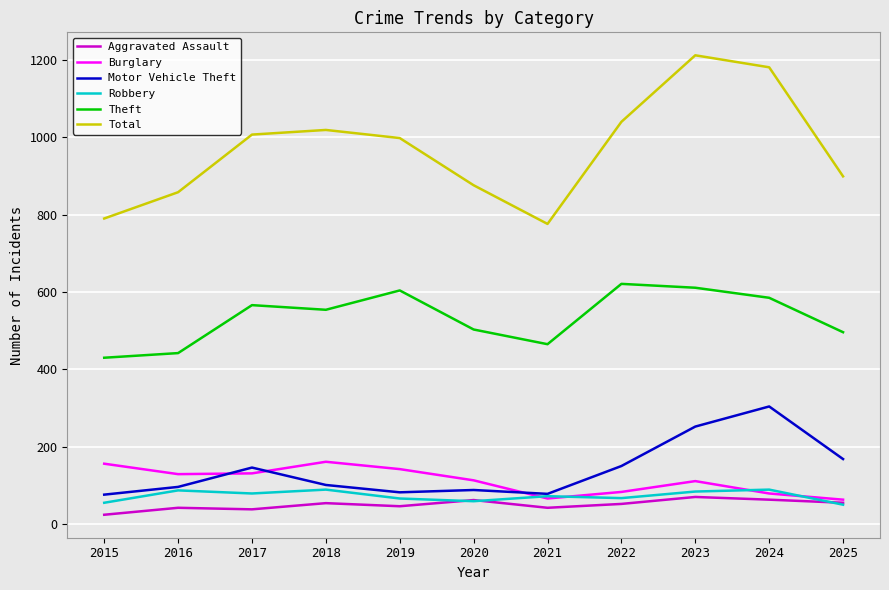

Is it true that Theft equals 566 at 2017?

True